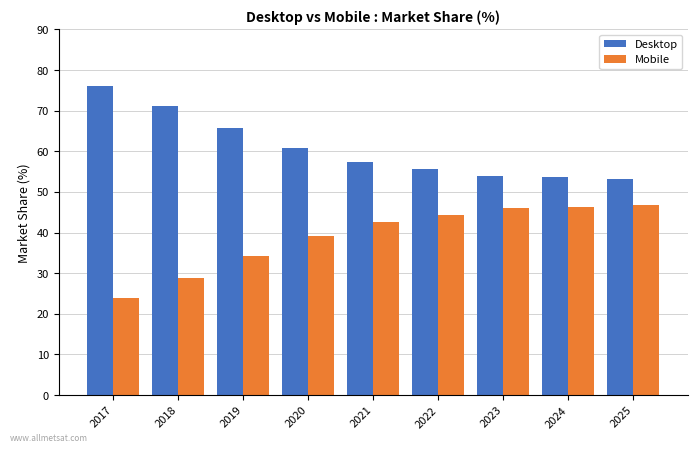

Rank the series by their average value, from lowest to highest.

Mobile, Desktop